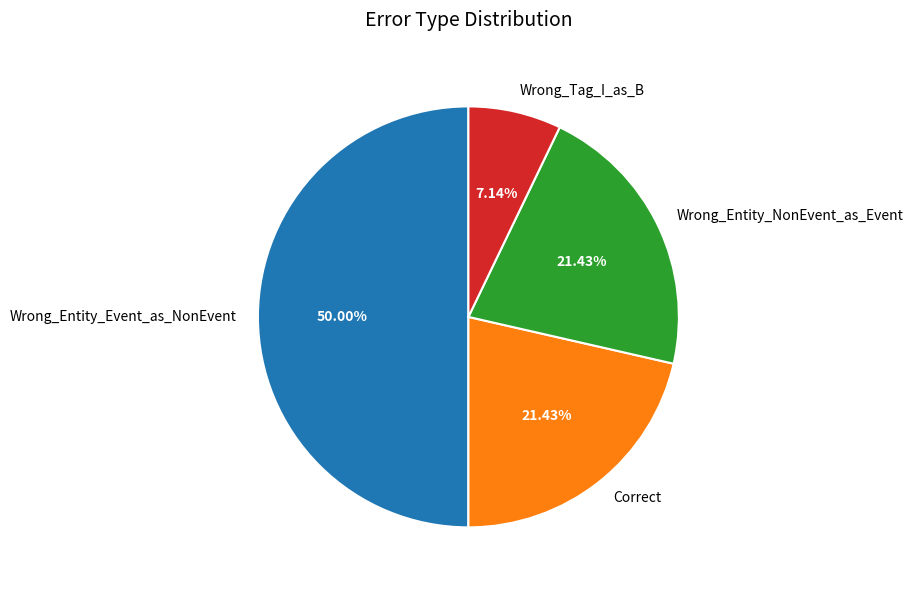

To the nearest percent, what is the difference between the largest and smallest slice percentages?

43%